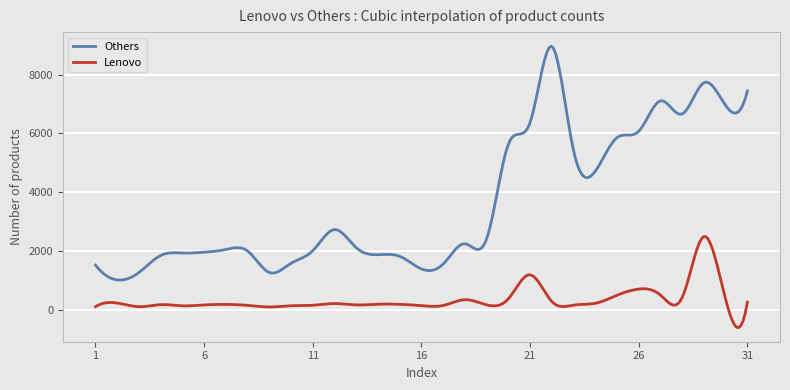

Which series has the largest range (max minus min)?

Others